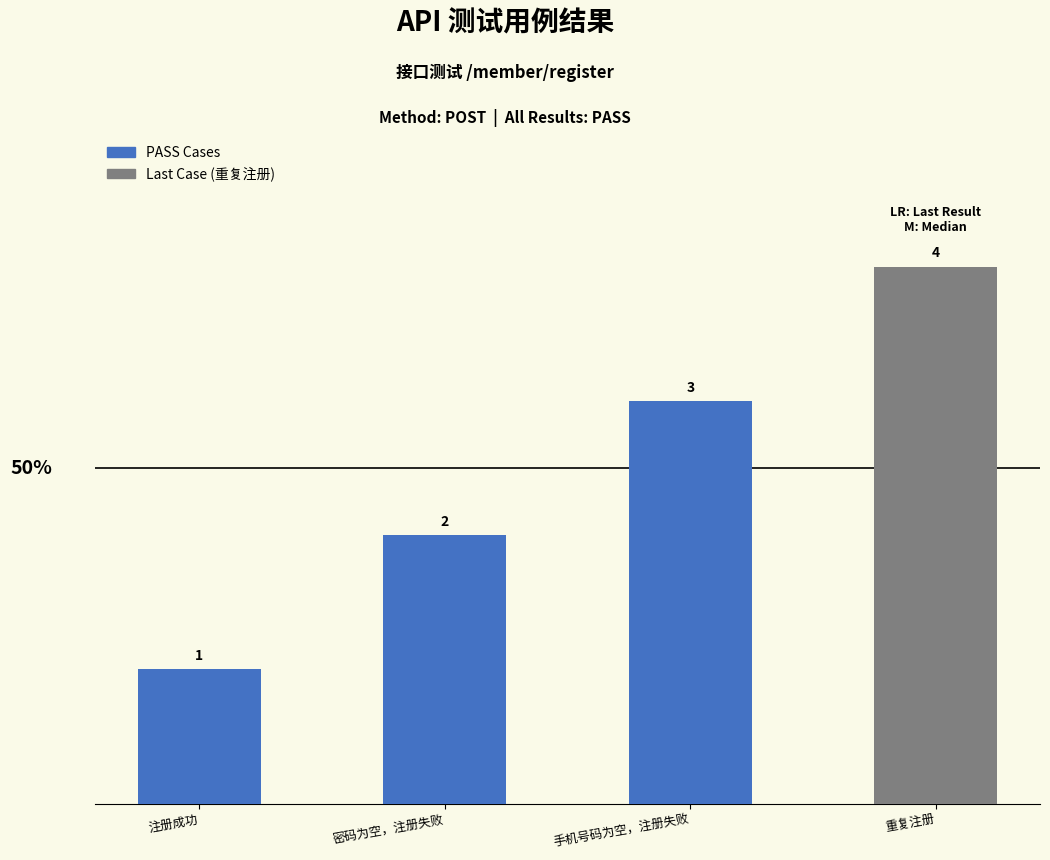

Rank the categories by value from lowest to highest.

注册成功, 密码为空，注册失败, 手机号码为空，注册失败, 重复注册